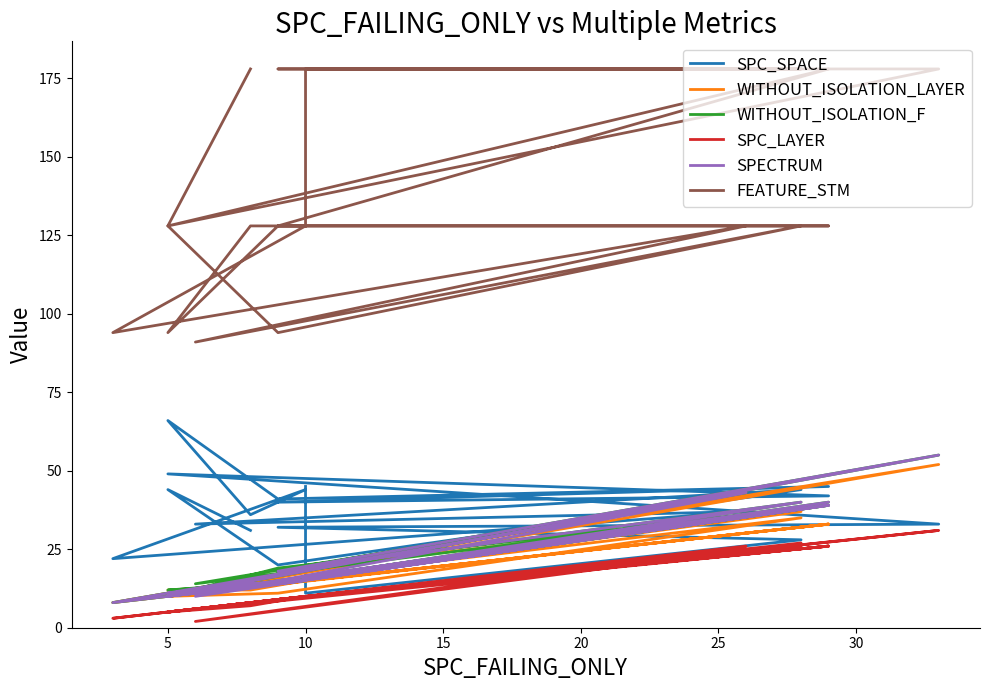

How many times do SPECTRUM and WITHOUT_ISOLATION_LAYER cross each other?

2